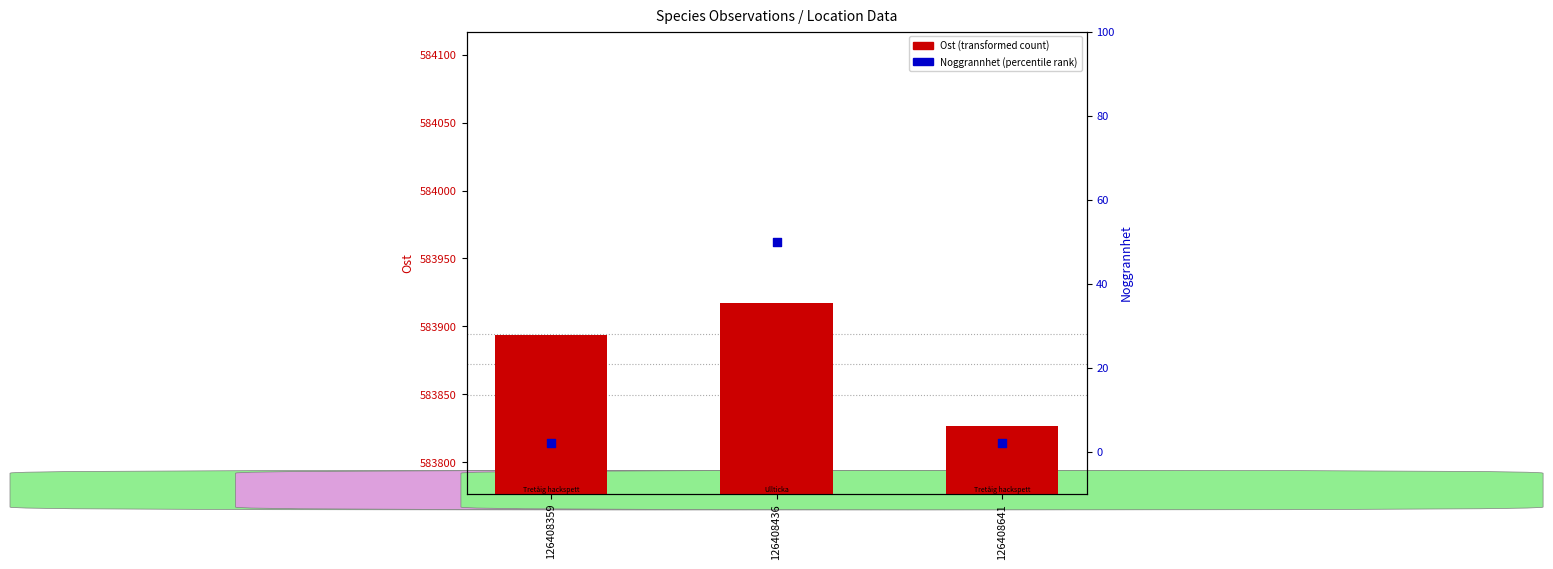

At how many categories does at least one series exceed 559981?

3